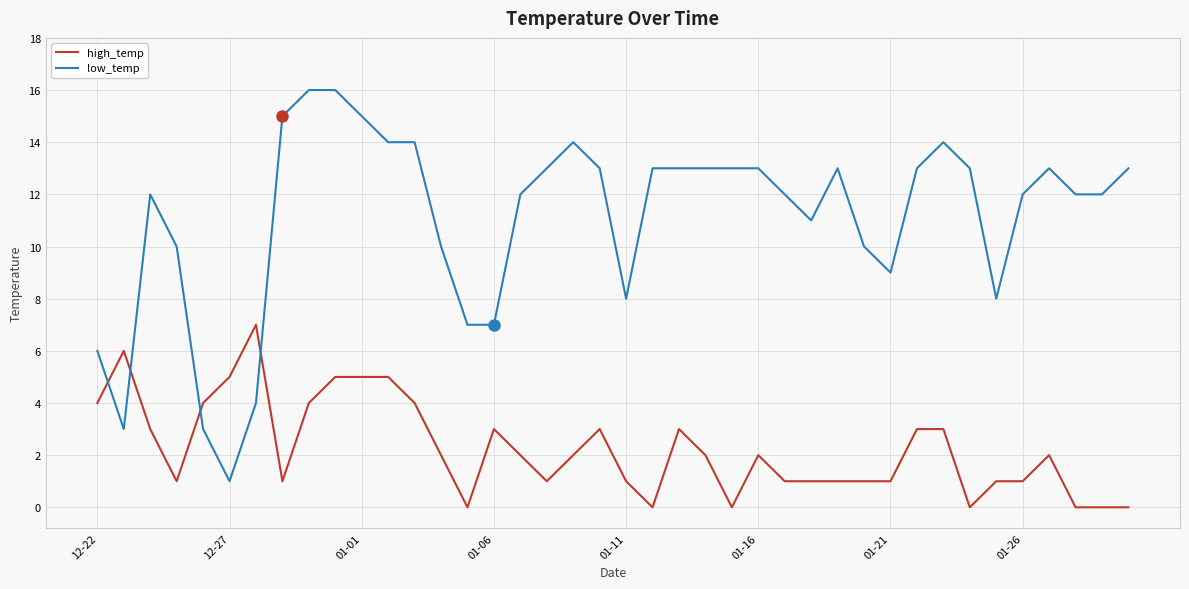

Which series has the largest total across all categories?

low_temp